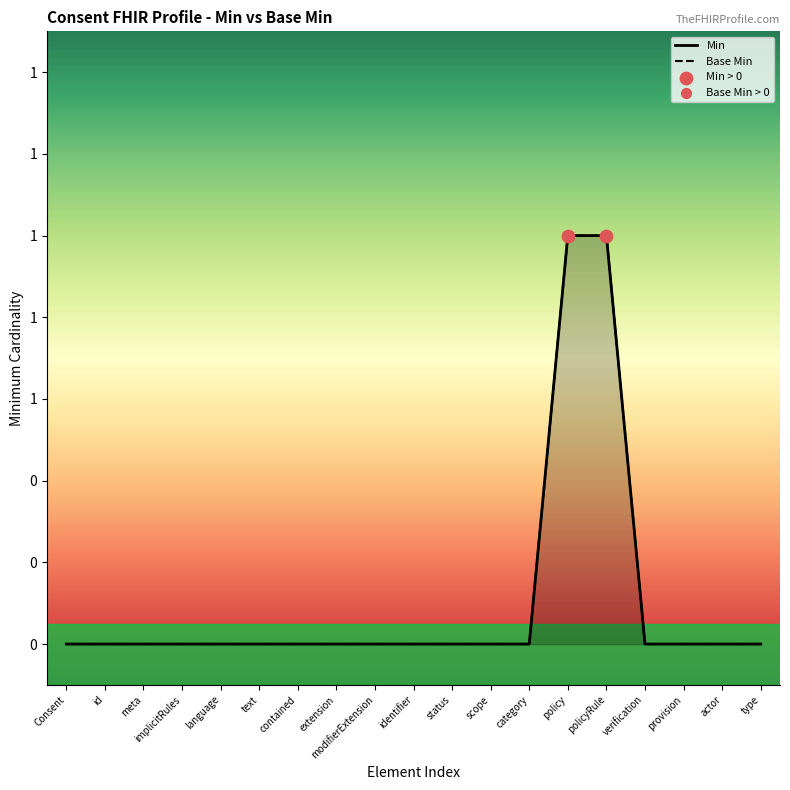

What are all the series names shown in the legend?

Min, Base Min